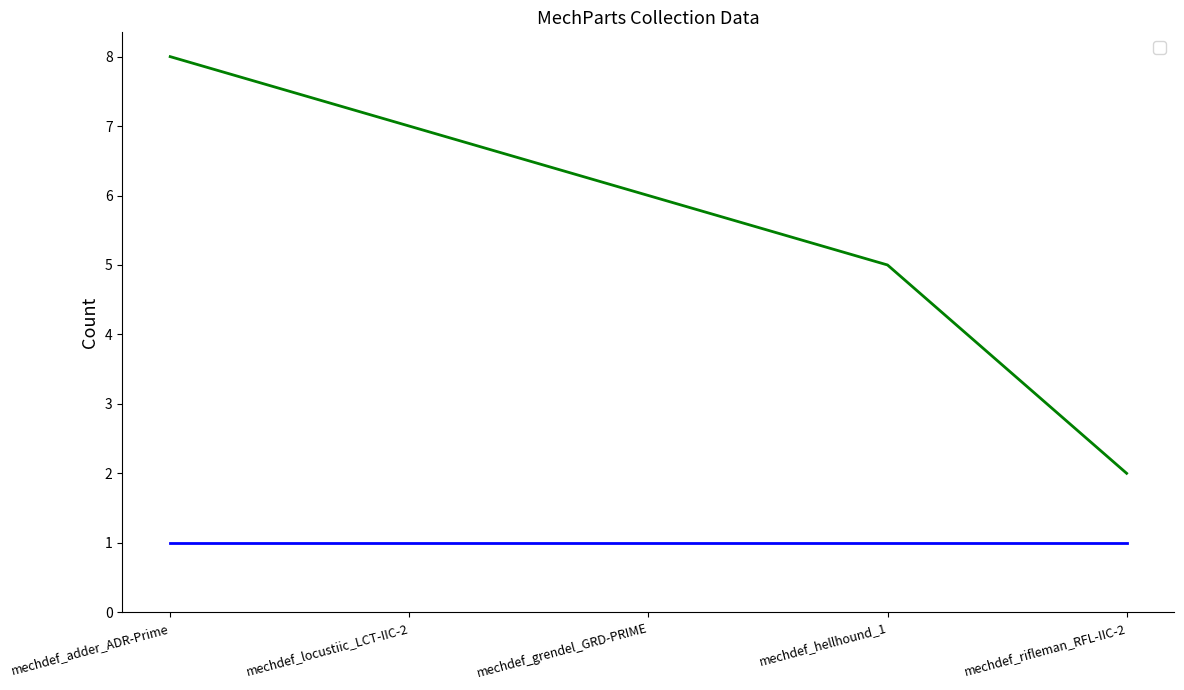

What is the sum of all values?

28